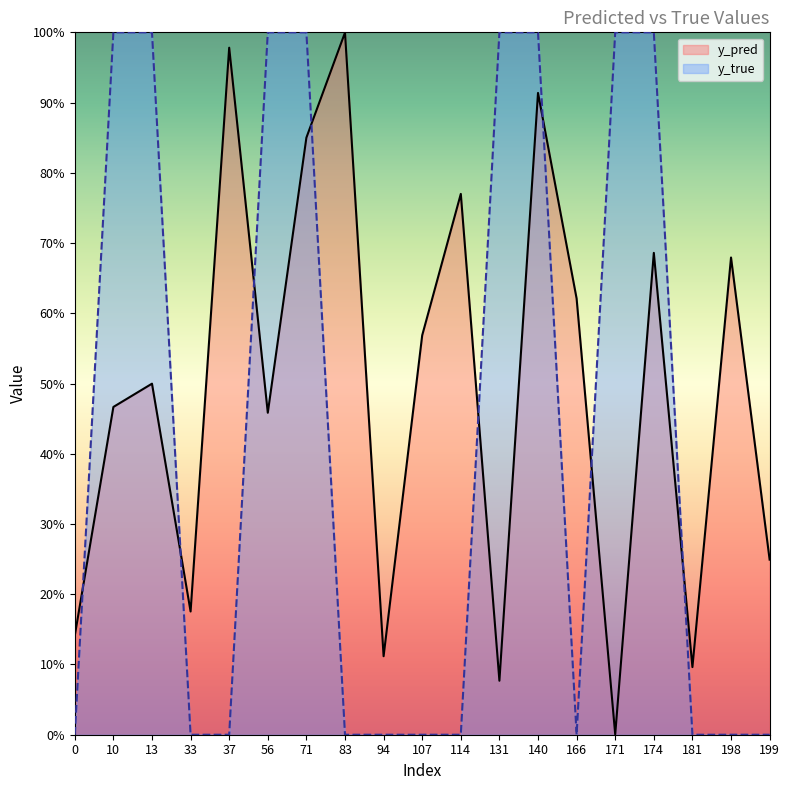

Where do y_pred and y_true first cross each other?

0 and 10